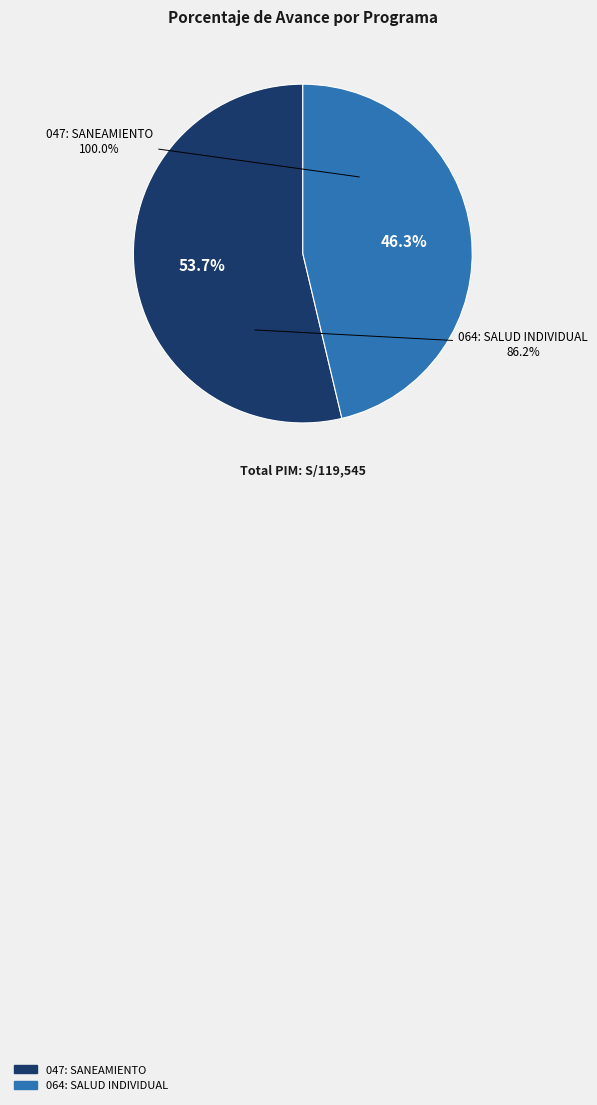

What is the ratio of the value at 047: SANEAMIENTO to the value at 064: SALUD INDIVIDUAL?

1.2